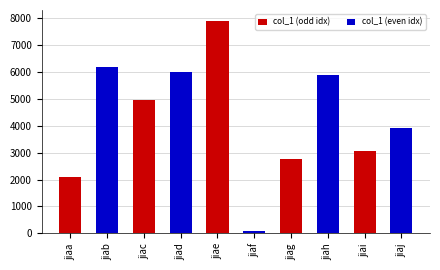

List the labels in order of value, smallest first.

jiaf, jiaa, jiag, jiai, jiaj, jiac, jiah, jiad, jiab, jiae